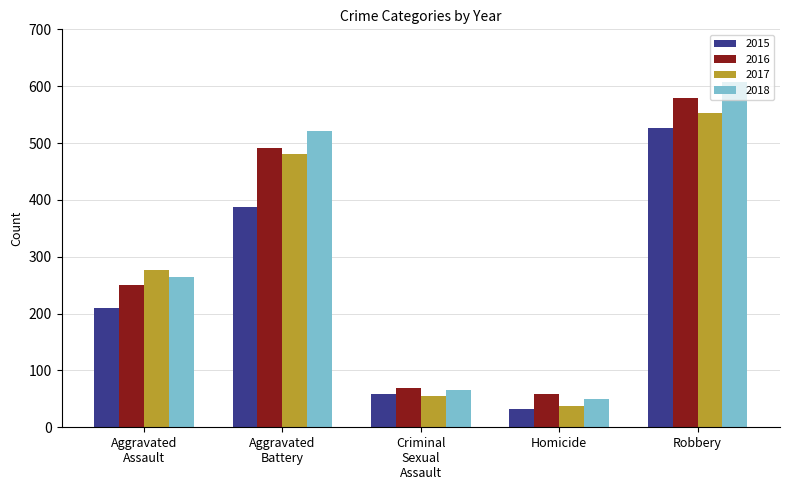

Reading left to right, list all the values displayed in this chart.

2015: 210	387	58	32	527
2016: 250	491	69	59	579
2017: 276	480	55	37	553
2018: 265	522	65	49	608